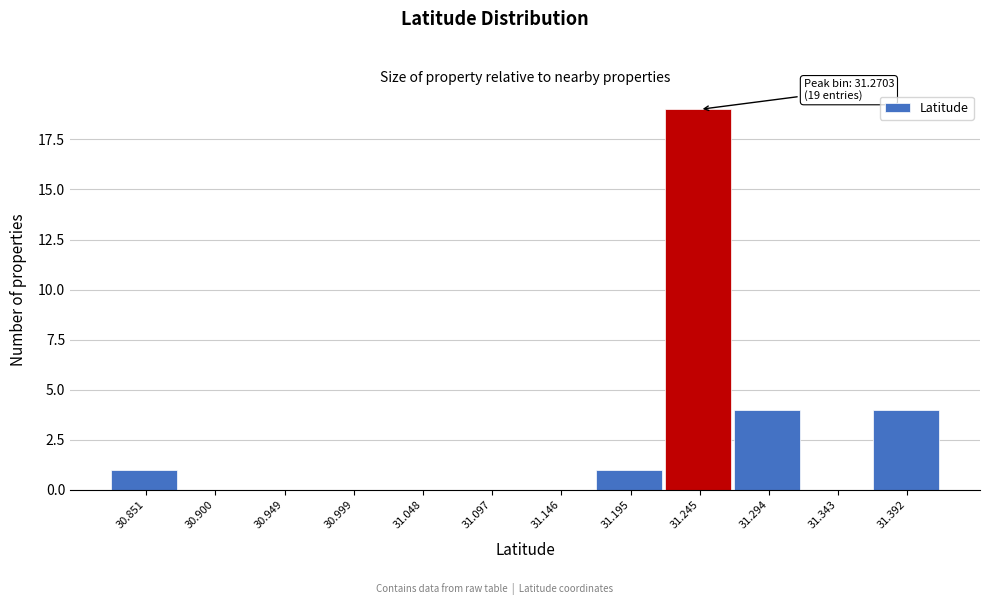

Reading left to right, transcribe all the data shown in this chart.

30.851=1	30.900=0	30.949=0	30.999=0	31.048=0	31.097=0	31.146=0	31.195=1	31.245=19	31.294=4	31.343=0	31.392=4